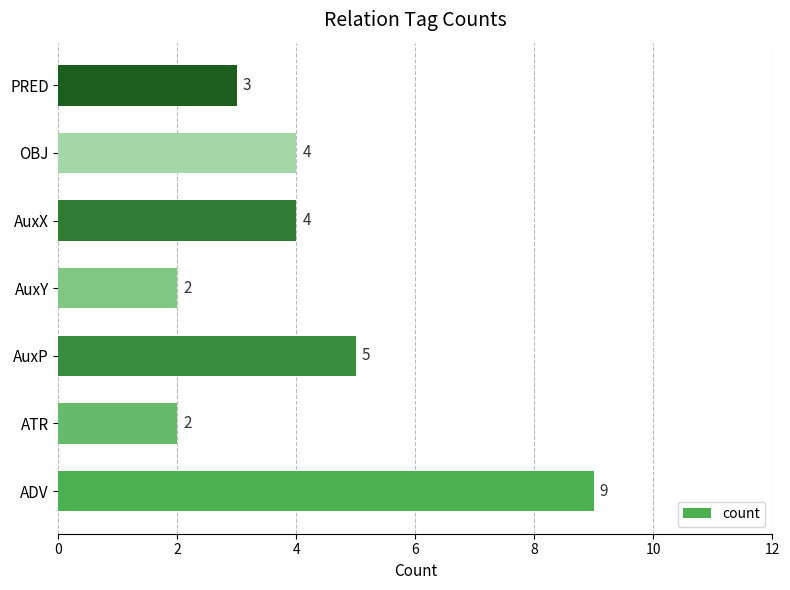

How many series are shown in this chart?

1